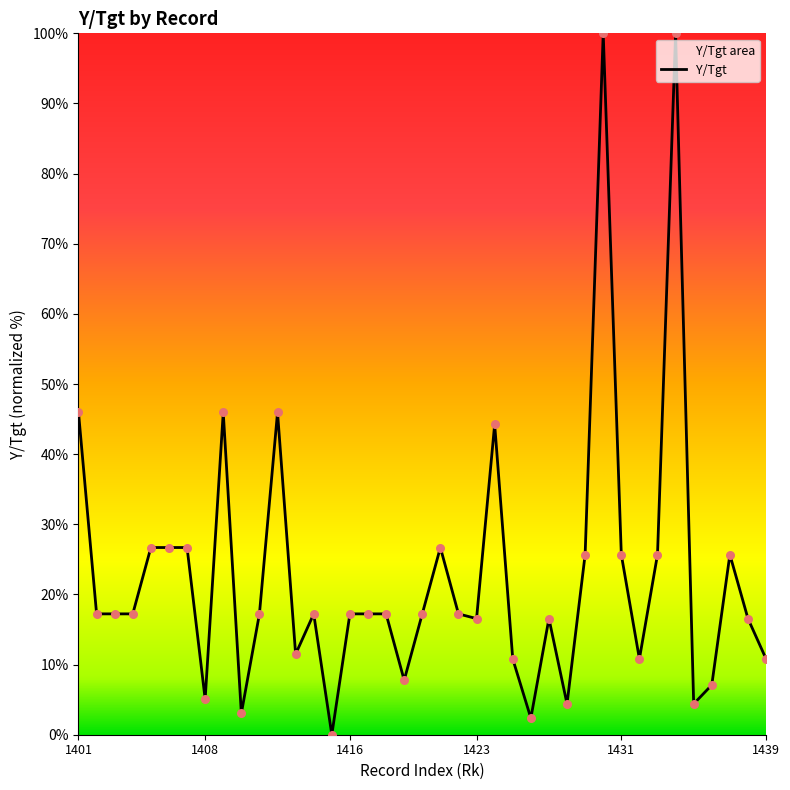

What is the ratio of the value at 1428 to the value at 1406?

0.2